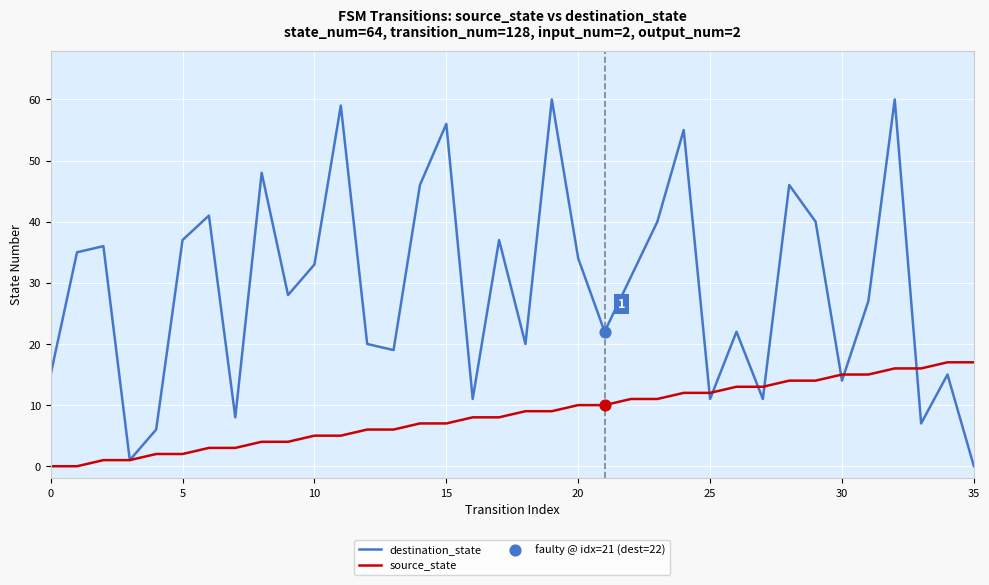

Which series has the largest total across all categories?

destination_state